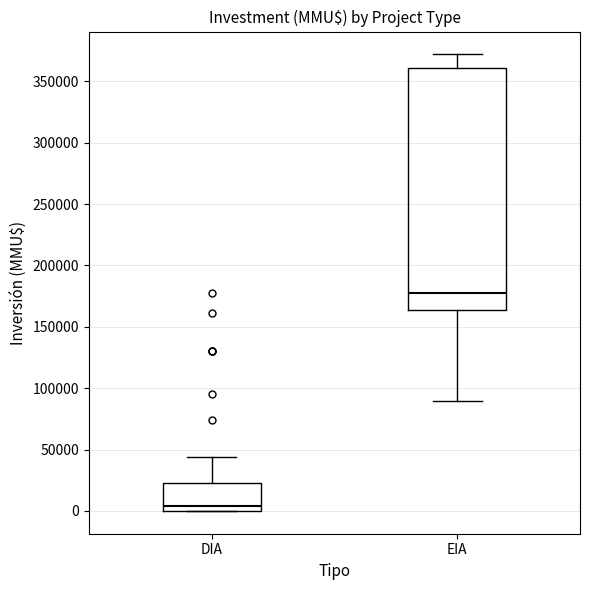

Where is the lower edge of the box for EIA on the y-axis? The values are not printed on the chart, so give them approximately, as read against the axis.

165000